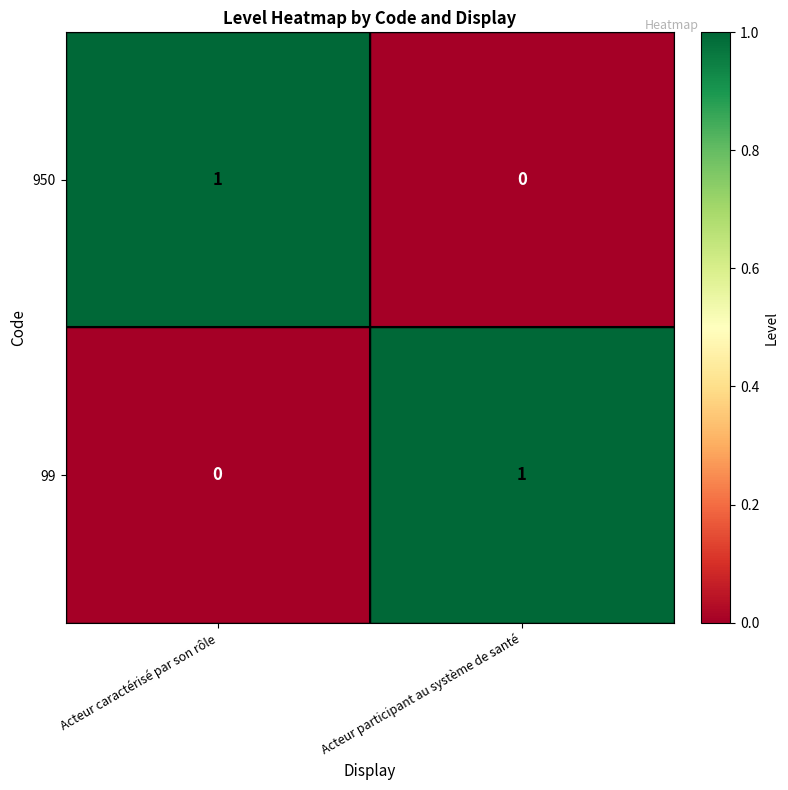

The 99 series shows 2 at Acteur participant au système de santé. True or false?

False